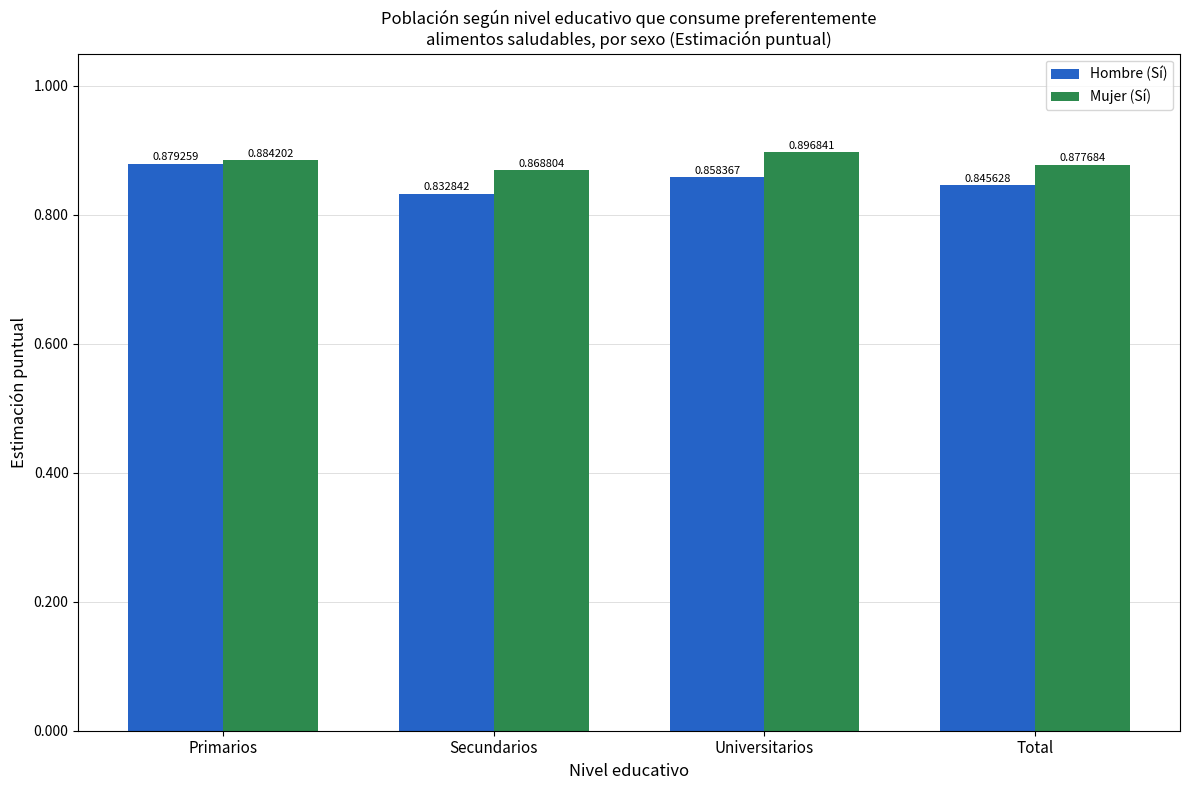

Which category has the highest value across all series?

Universitarios